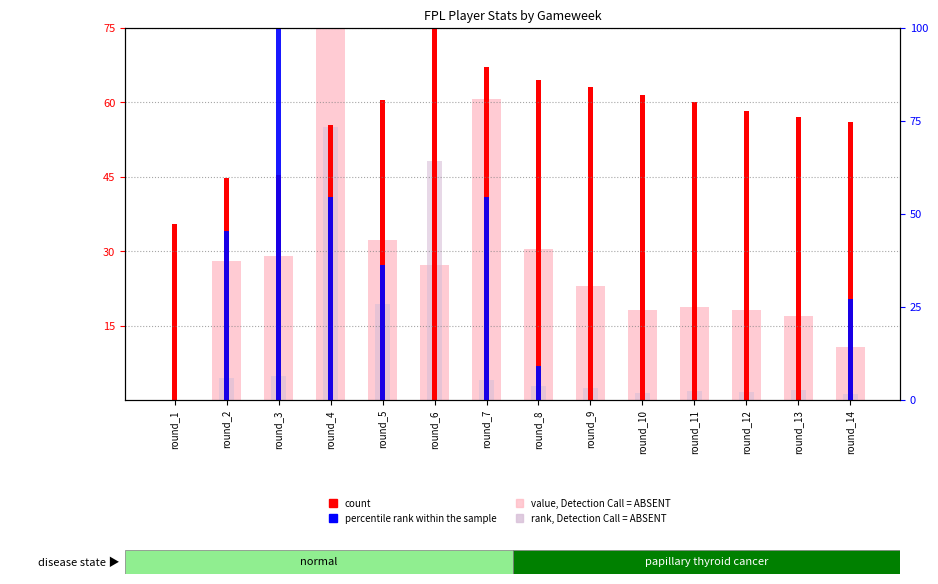

At which category is the sum across all series the highest?

round_4